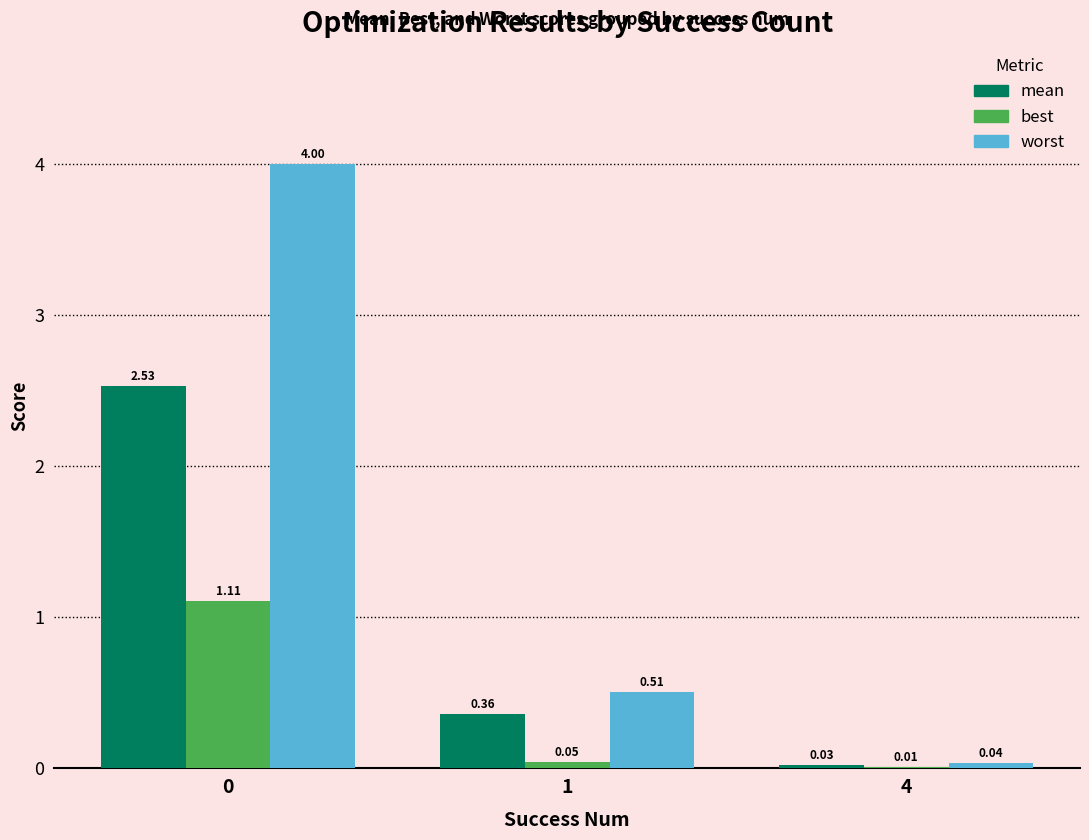

What is the sum of all best values?

1.2